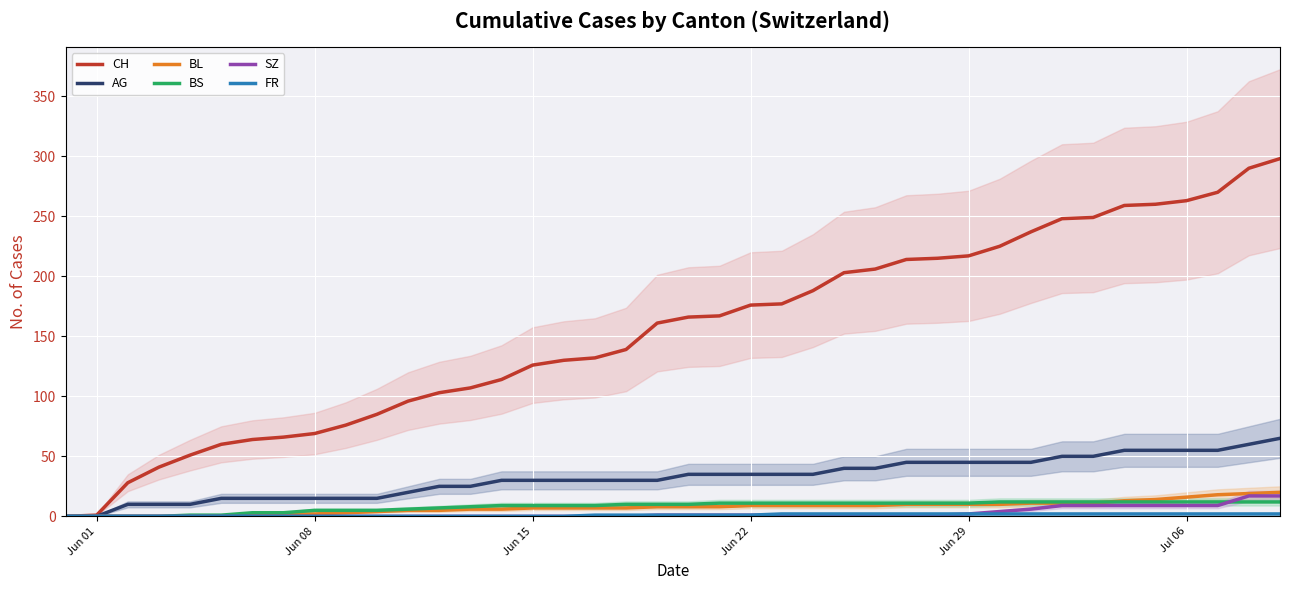

What is the highest value of the CH series?

298